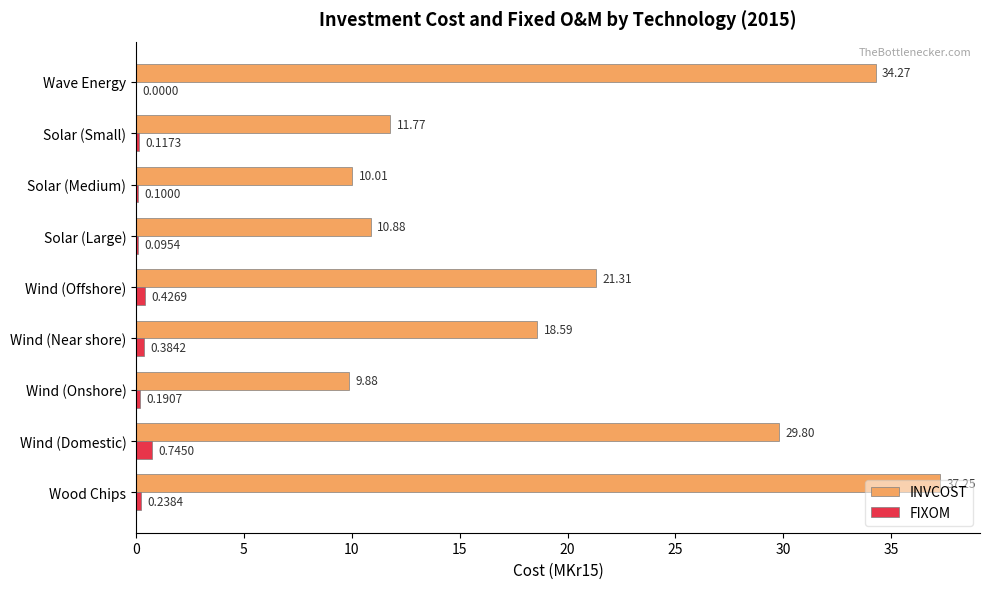

What is the sum of all FIXOM values?

2.3